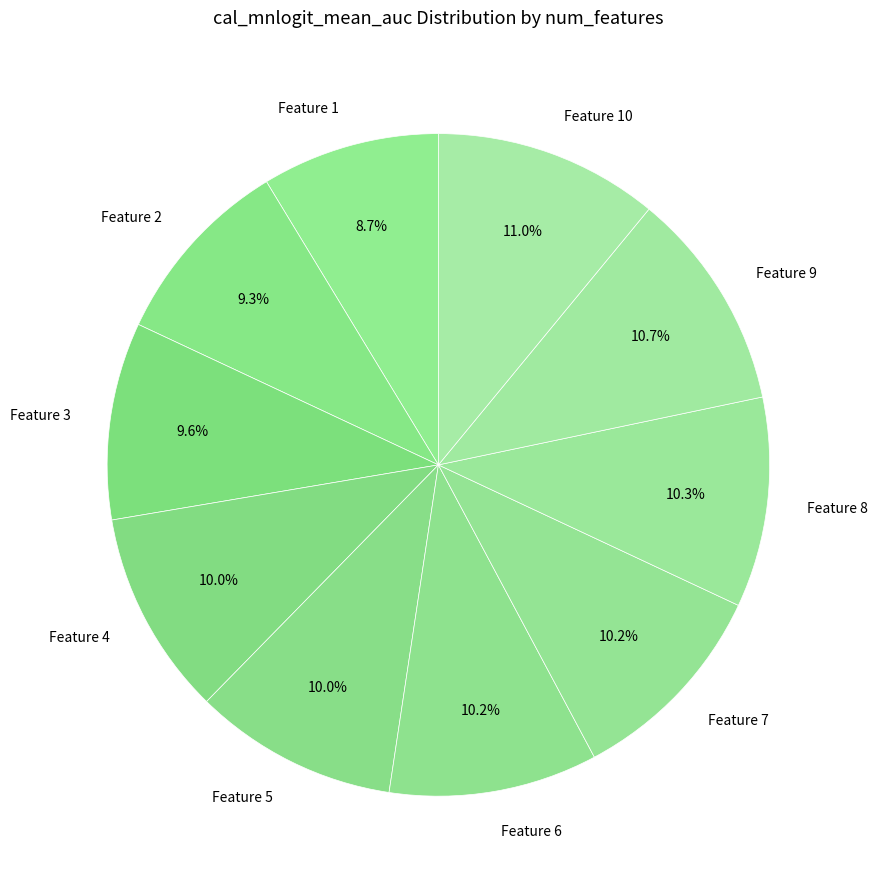

How much of the chart is everything except Feature 6?

89.8%